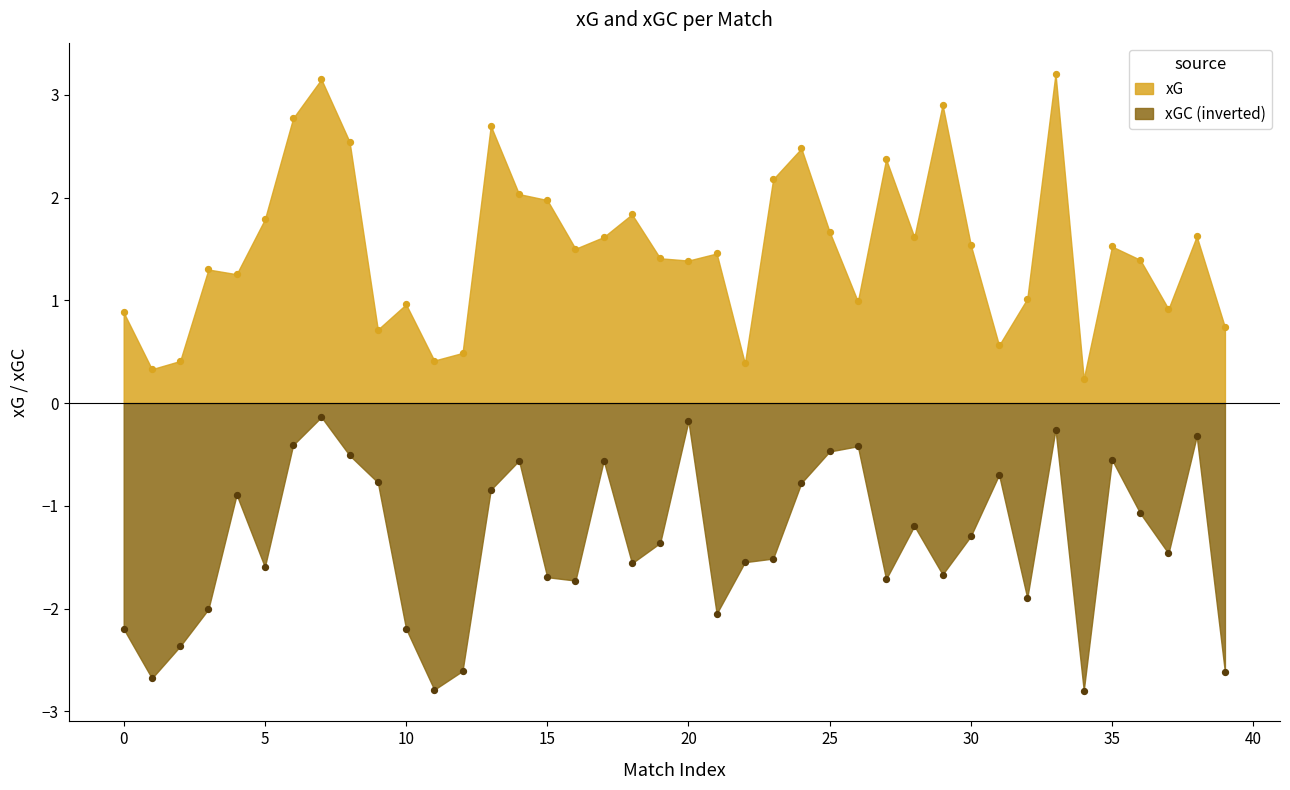

Which series has the largest total across all categories?

xG